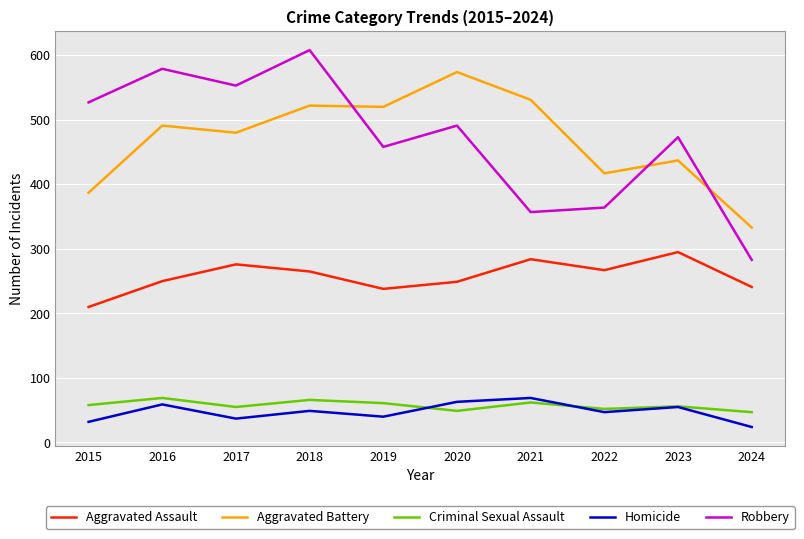

Which category has the highest value in the Homicide series?

2021